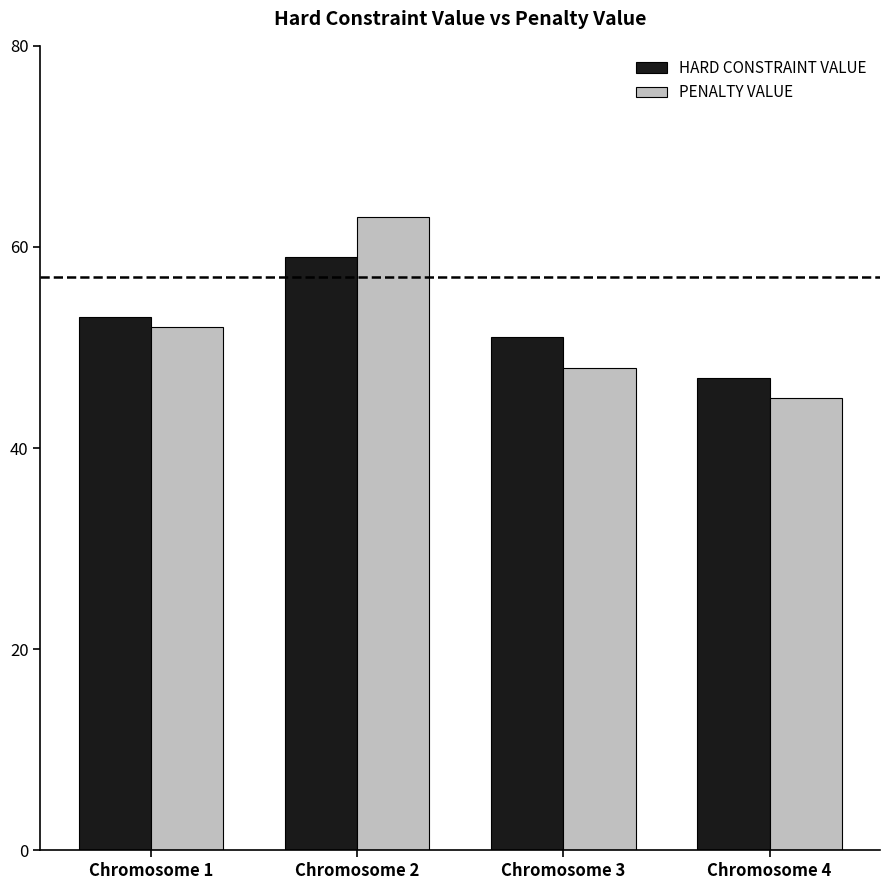

How many data points in PENALTY VALUE are less than 52?

2